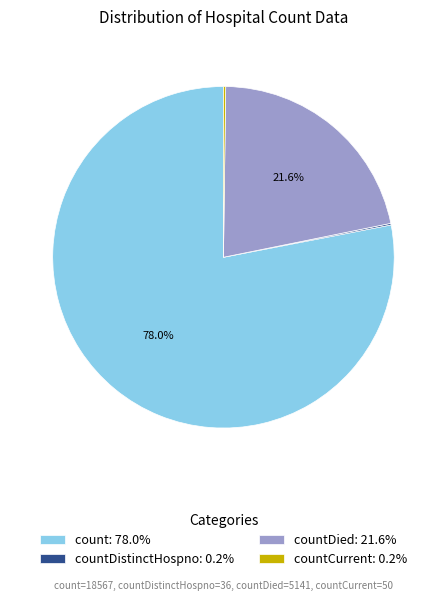

Is there any slice that represents more than half of the pie?

Yes